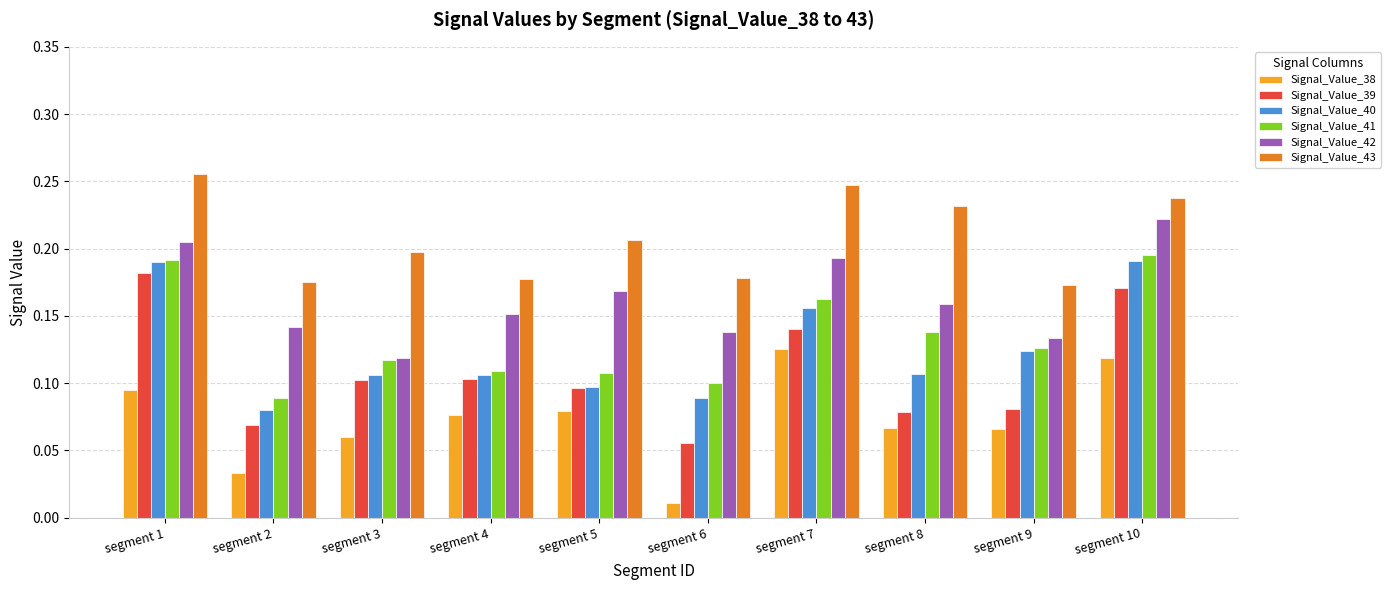

Which category has the highest value in the Signal_Value_38 series?

segment 7